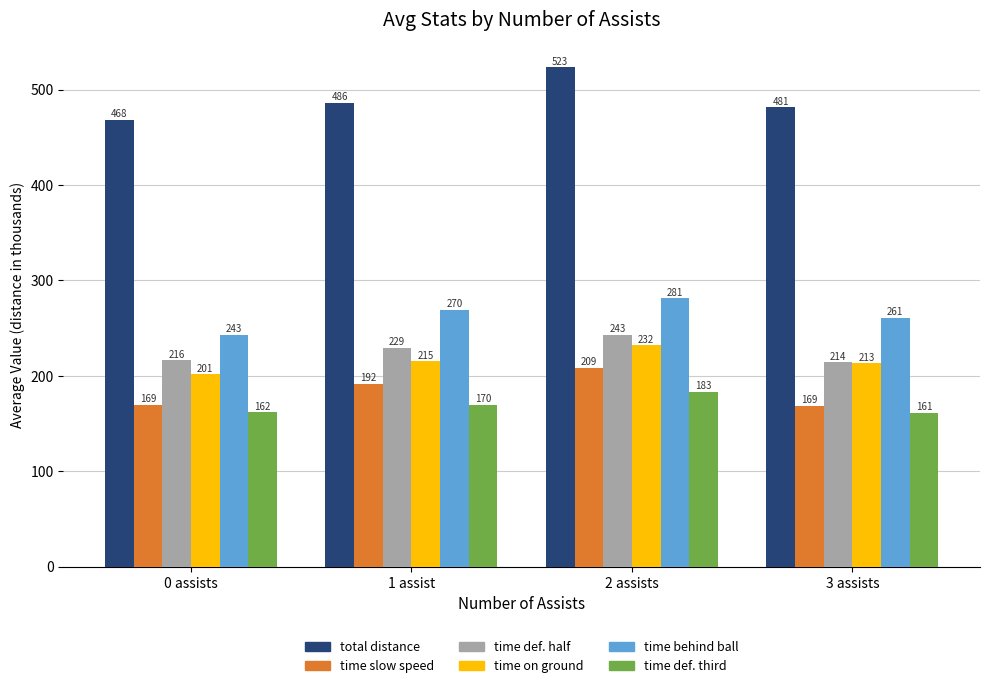

Rank the series at 0 assists from lowest to highest value.

time def. third, time slow speed, time on ground, time def. half, time behind ball, total distance